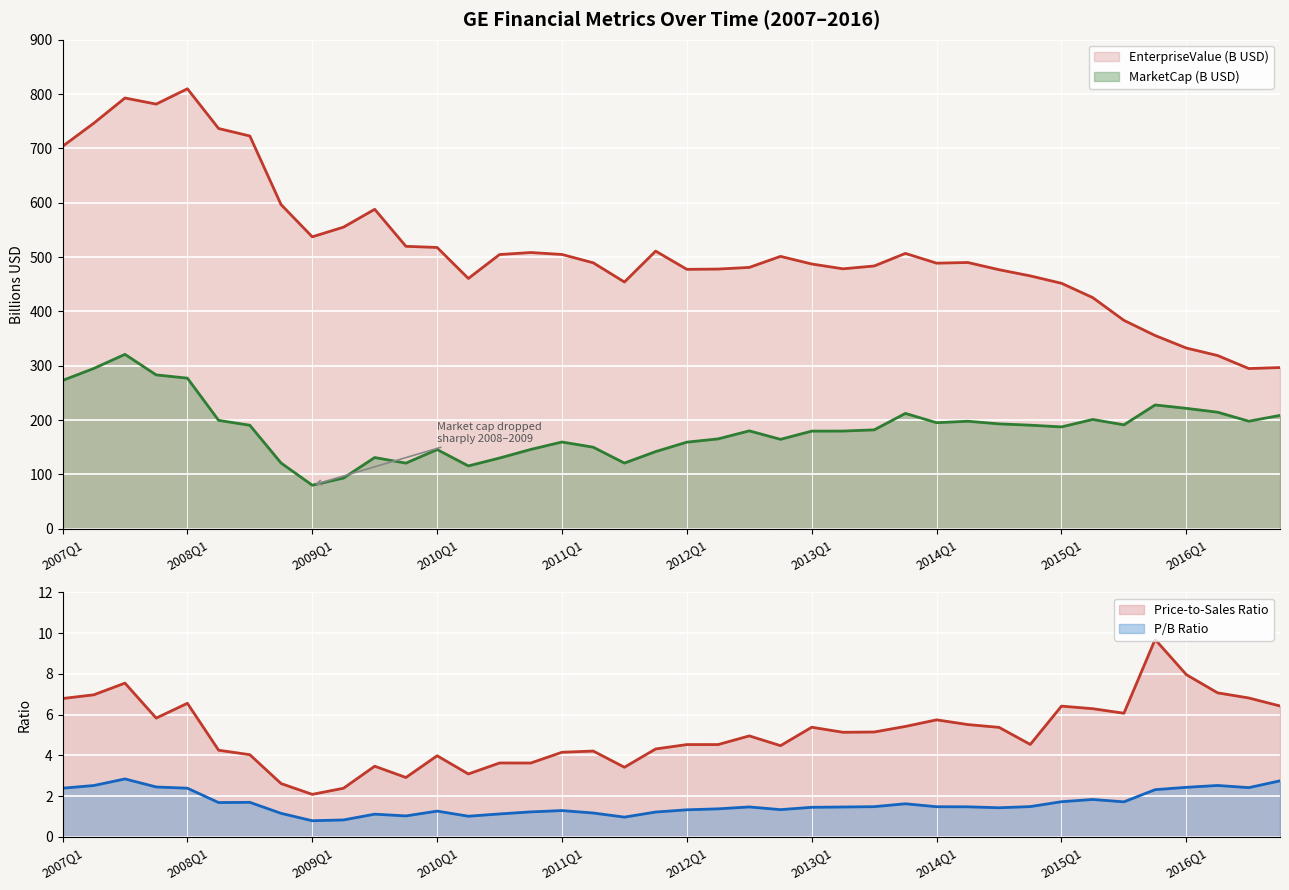

How many lines are shown in the chart?

4